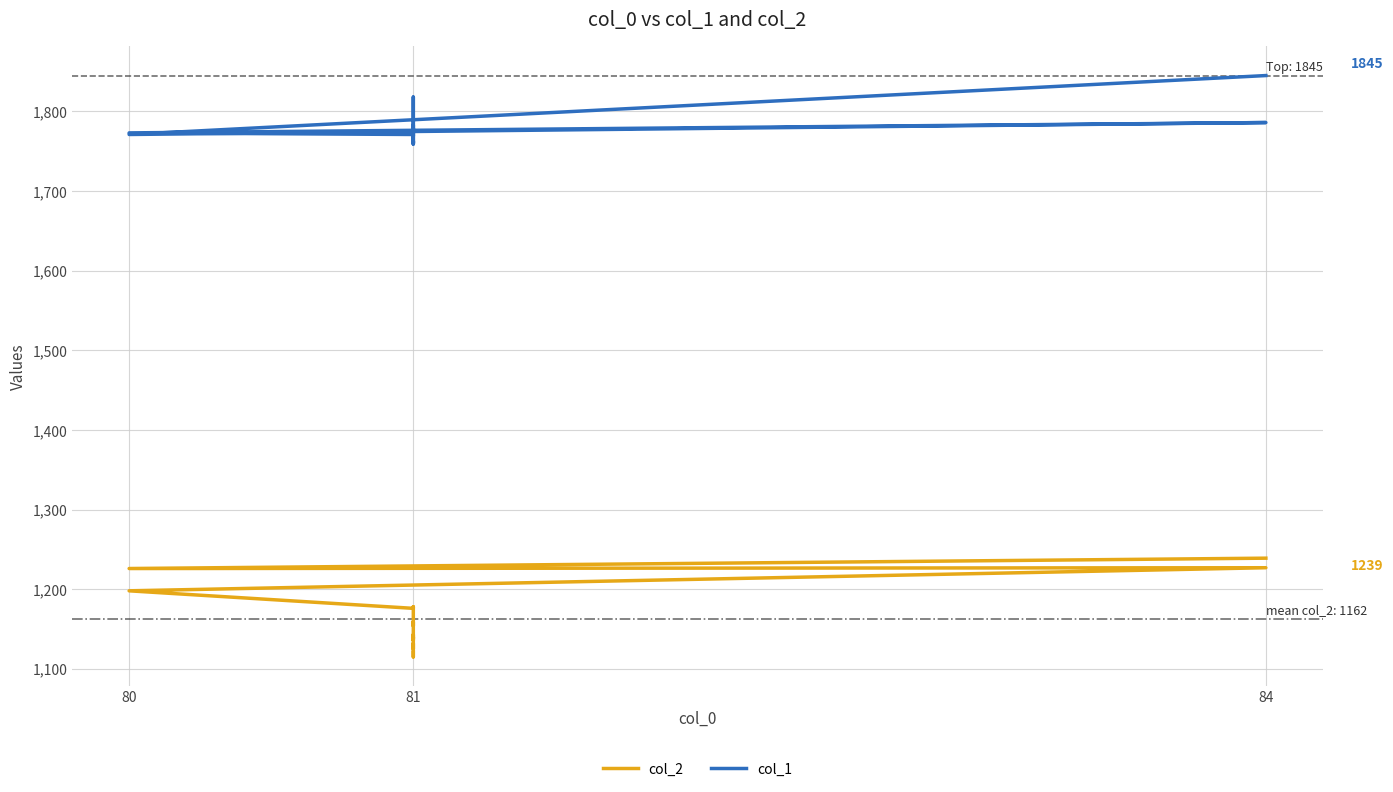

True or false: col_2 and col_1 intersect in this chart.

False